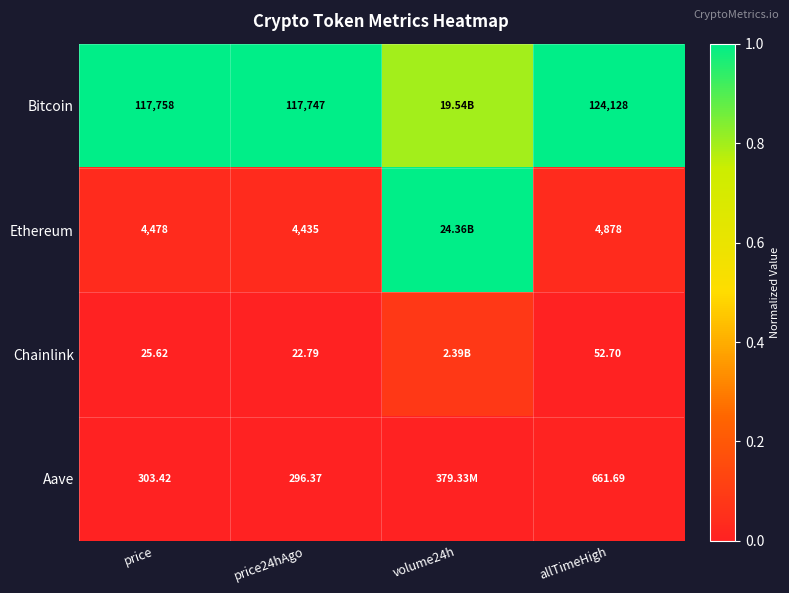

Which series changed the most between price24hAgo and allTimeHigh?

Bitcoin